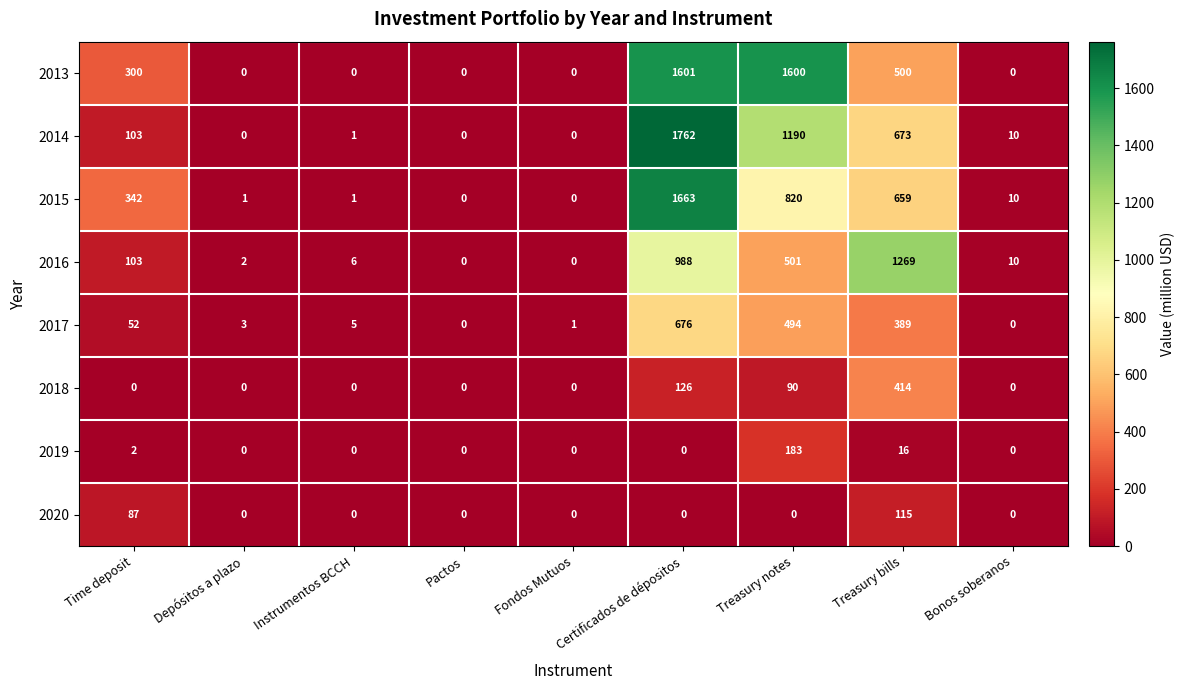

At which category is the sum across all series the highest?

Certificados de dépositos